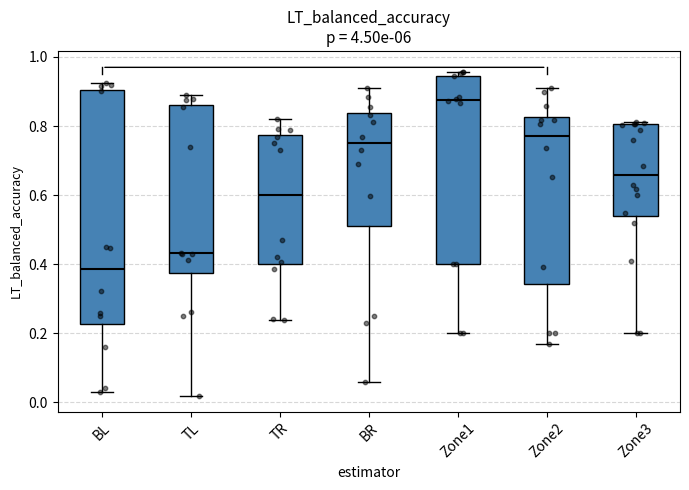

Comparing the boxes themselves (not the whiskers), which one is the tallest?

BL